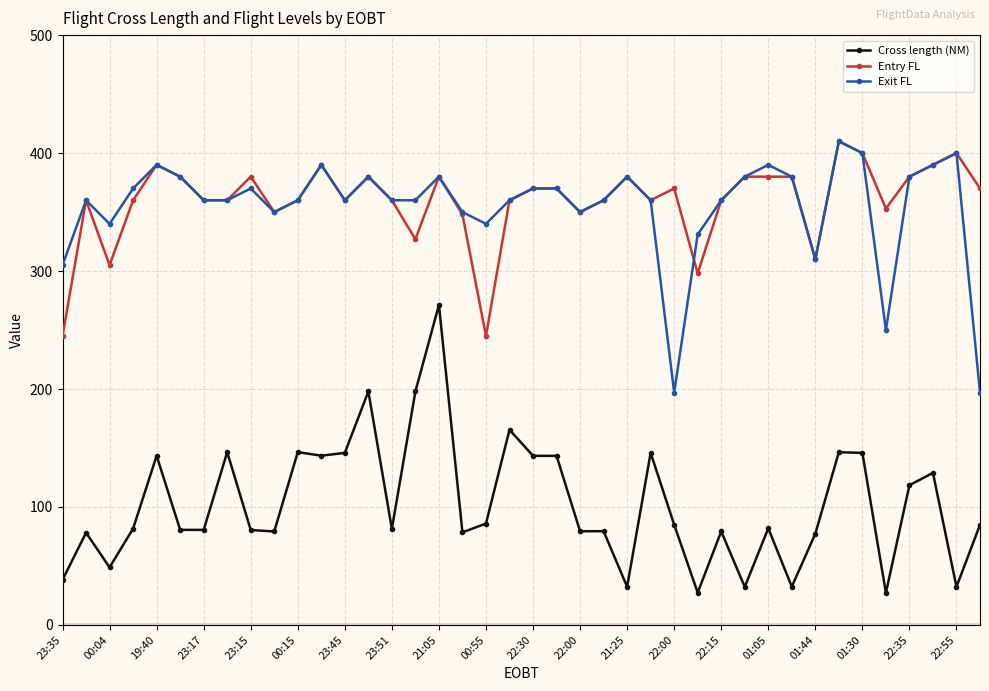

True or false: Entry FL and Cross length (NM) cross at least once.

False